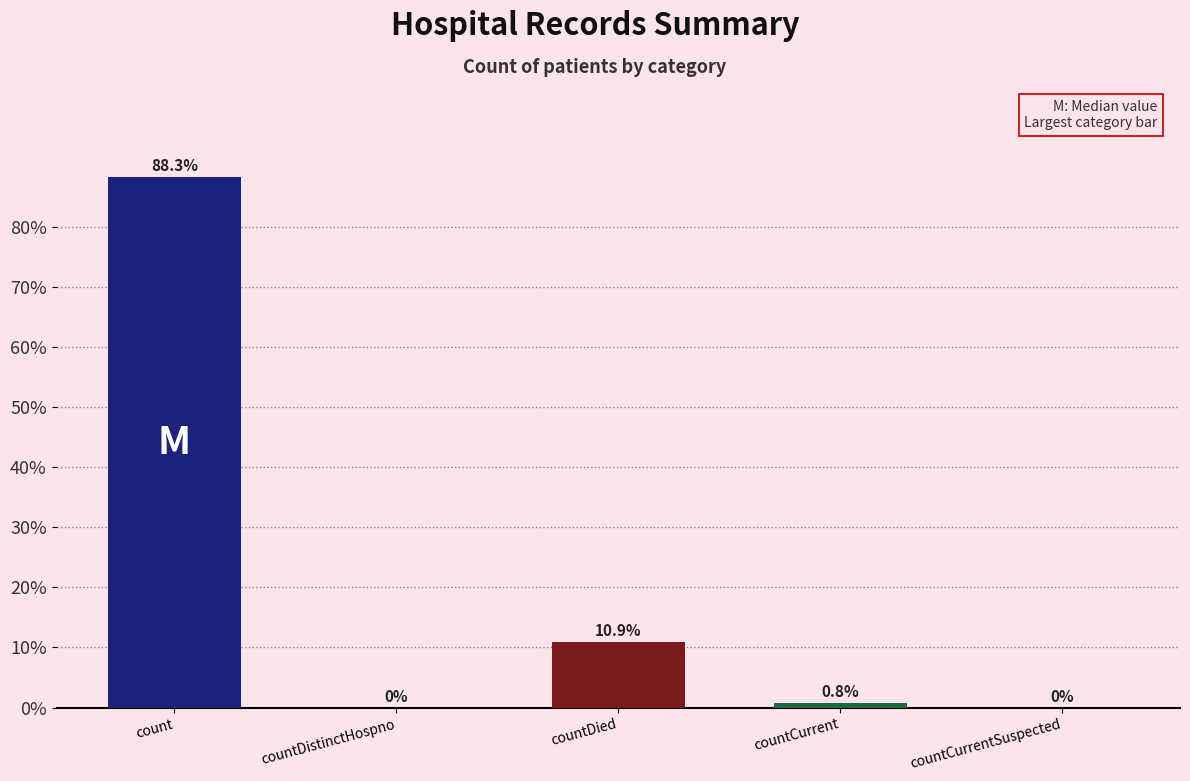

Which has a higher value, countDistinctHospno or count?

count